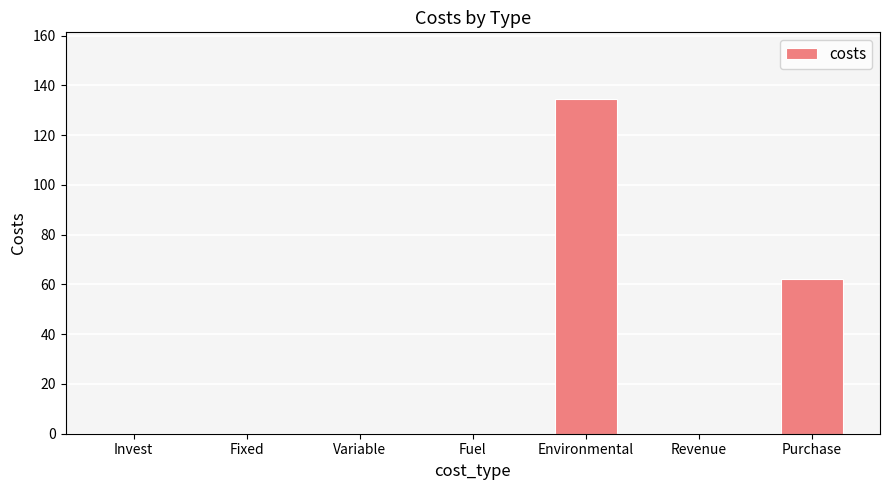

True or false: the data shows 70.2 at Fixed.

False